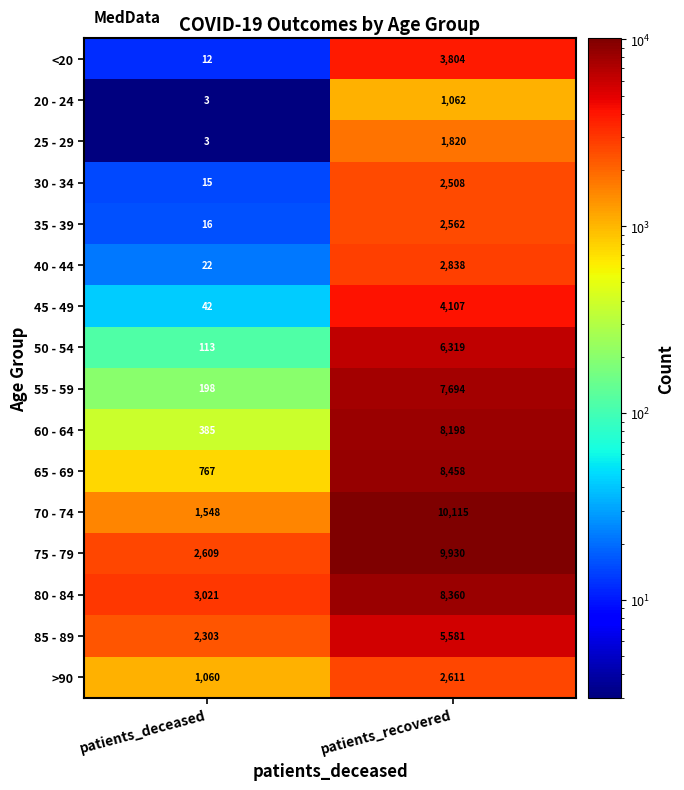

Count the number of categories in the chart.

2